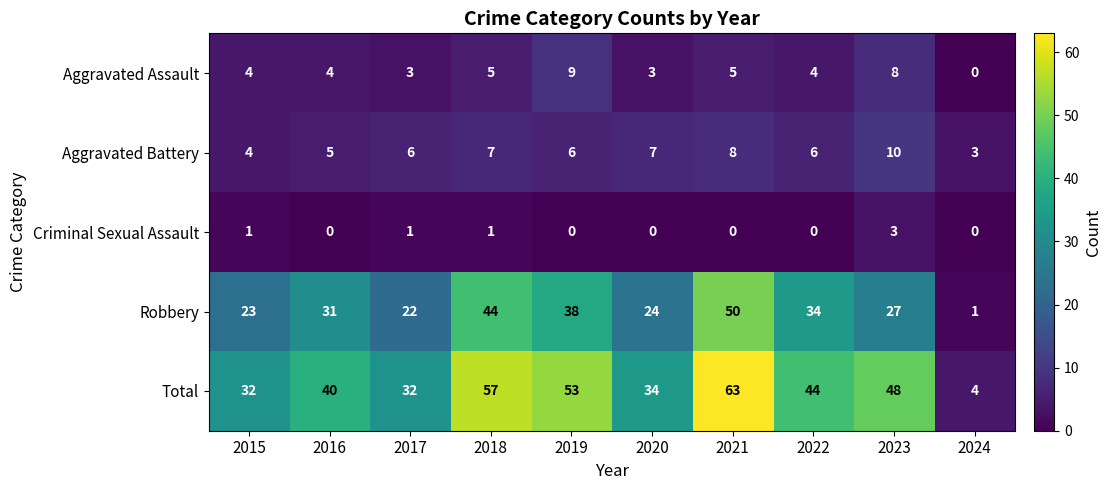

Rank the series by their maximum value, from lowest to highest.

Criminal Sexual Assault, Aggravated Assault, Aggravated Battery, Robbery, Total